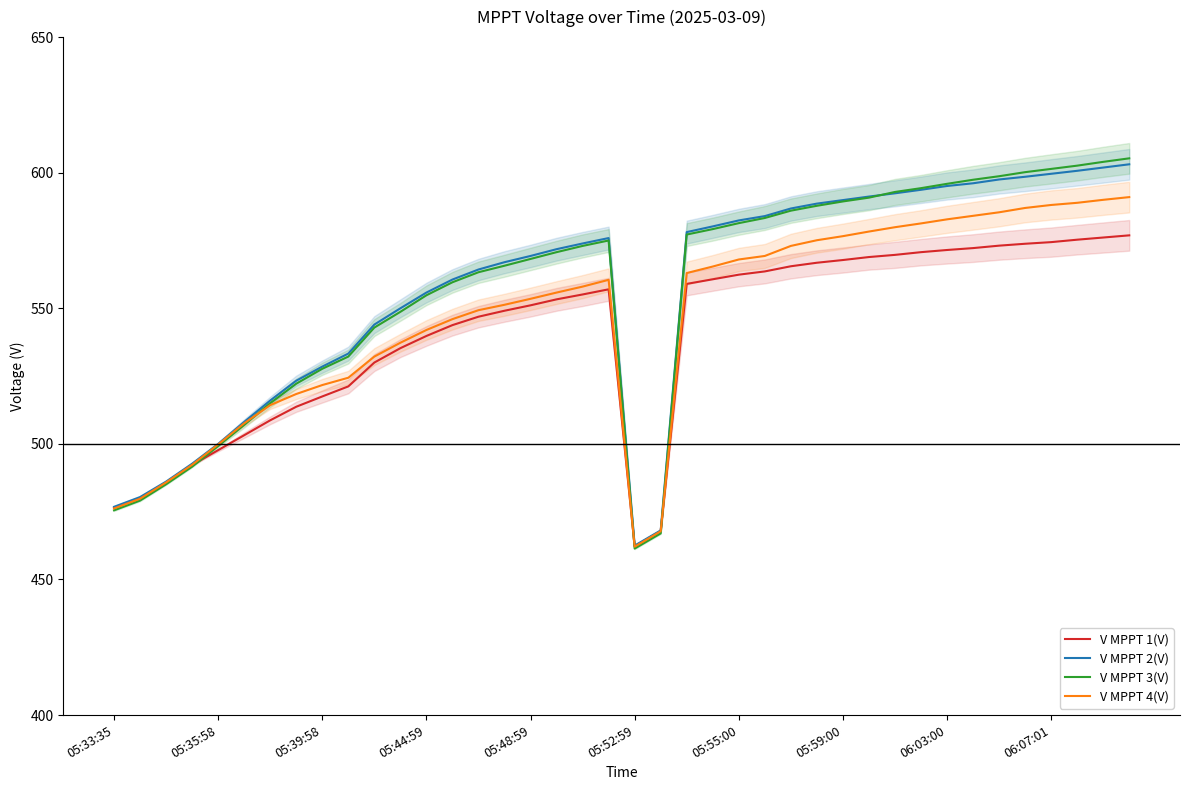

What is the difference between the highest and lowest values at 18?

18.8